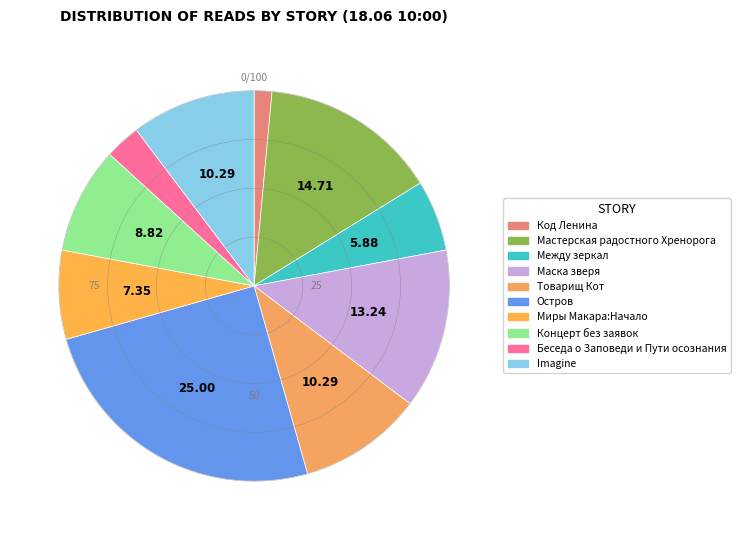

The Беседа о Заповеди и Пути осознания slice represents 3% of the pie. True or false?

True